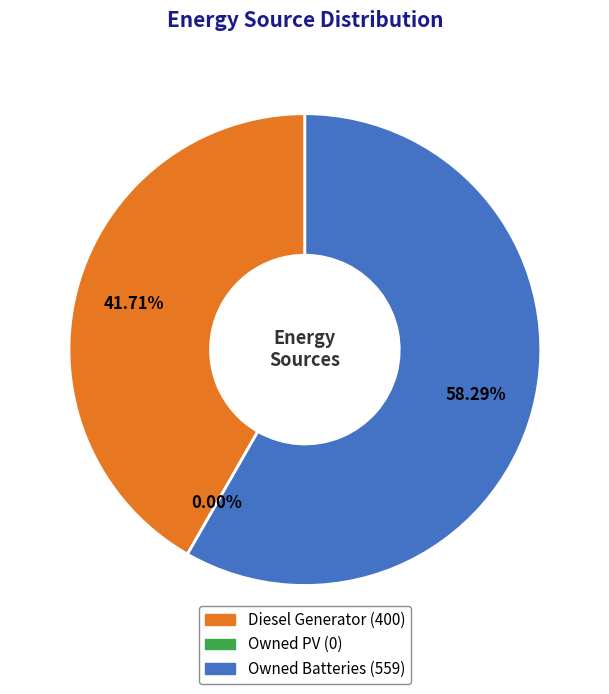

How many segments does this pie chart have?

3